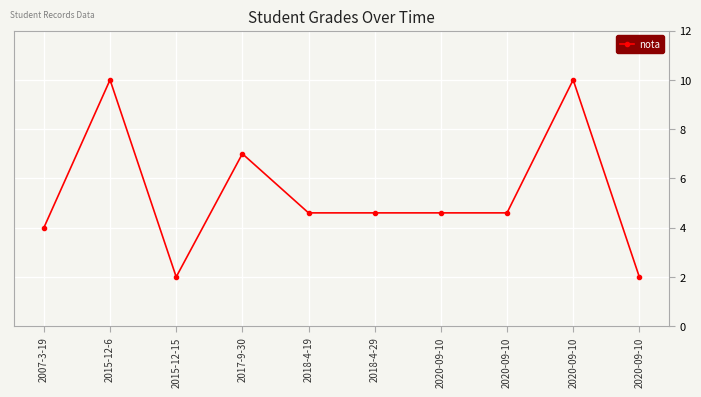

Is it true that the value at 2015-12-15 is 2.7?

False